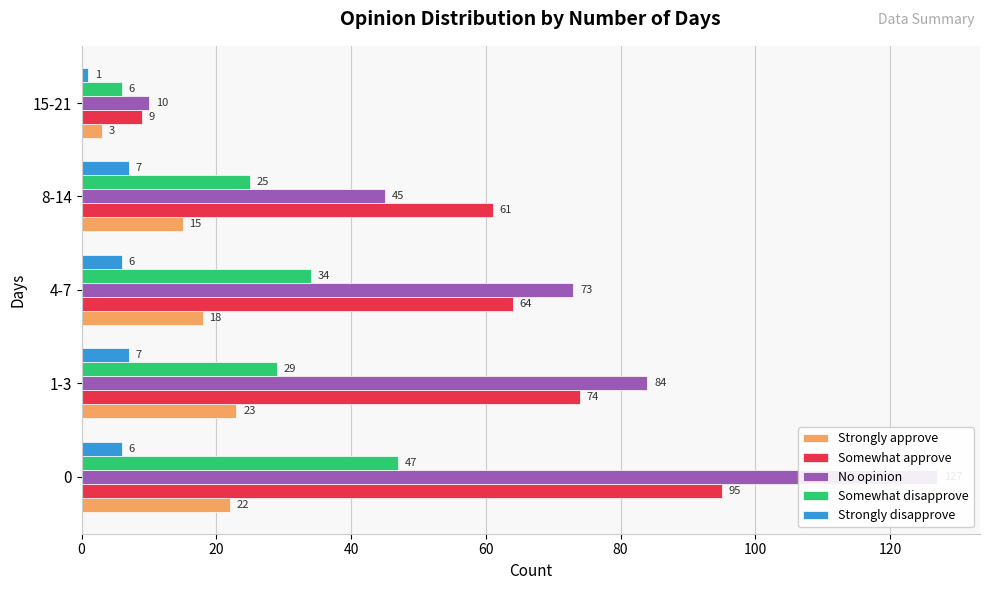

Which series has the largest total across all categories?

No opinion